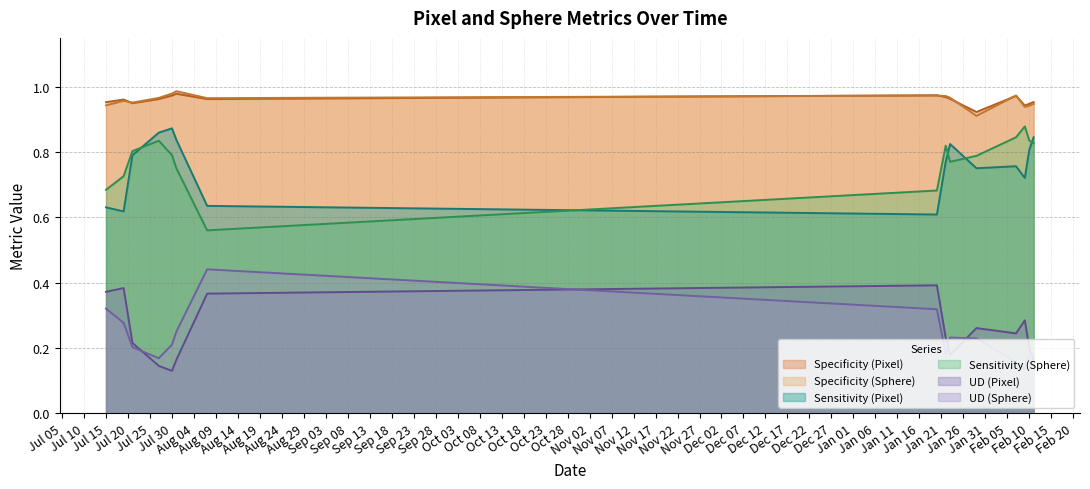

How many data points does each series have?

15